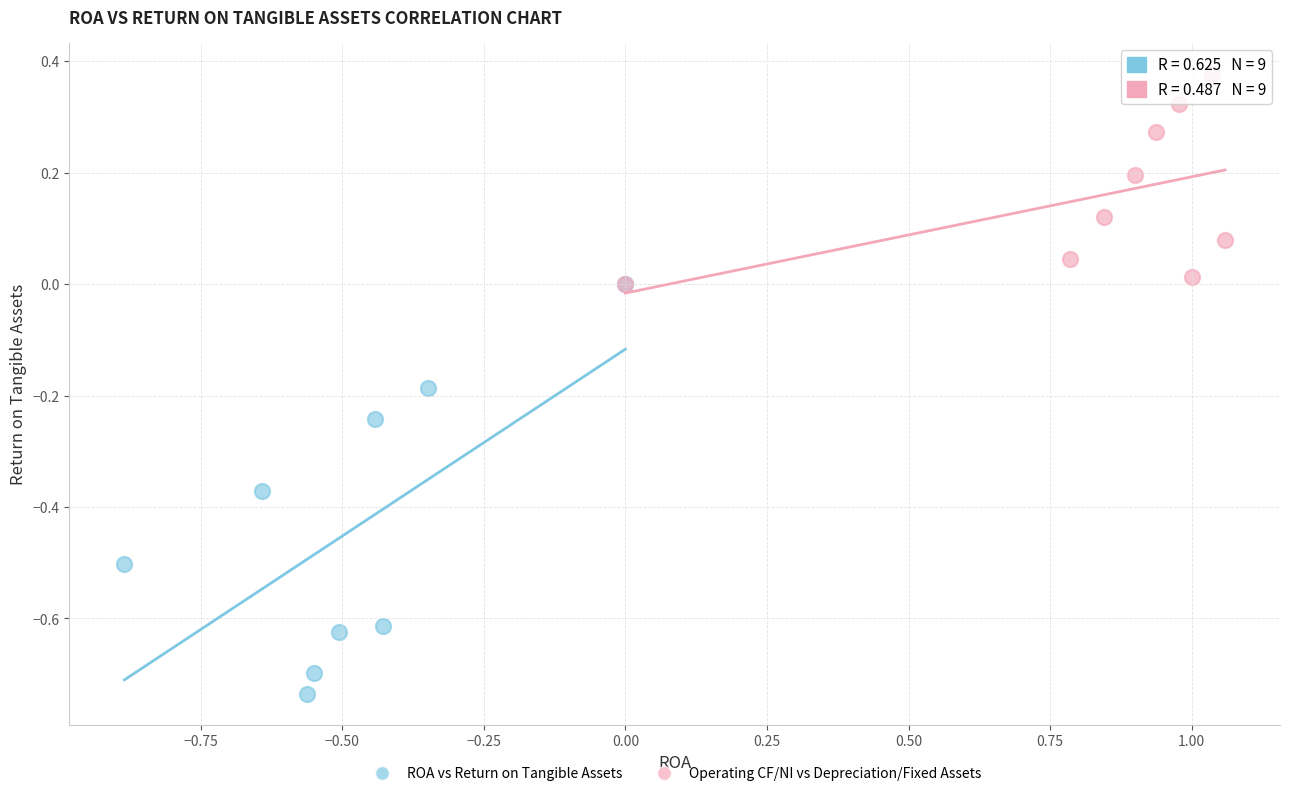

Which series reaches the maximum Y coordinate?

Operating CF/NI vs Depreciation/Fixed Assets